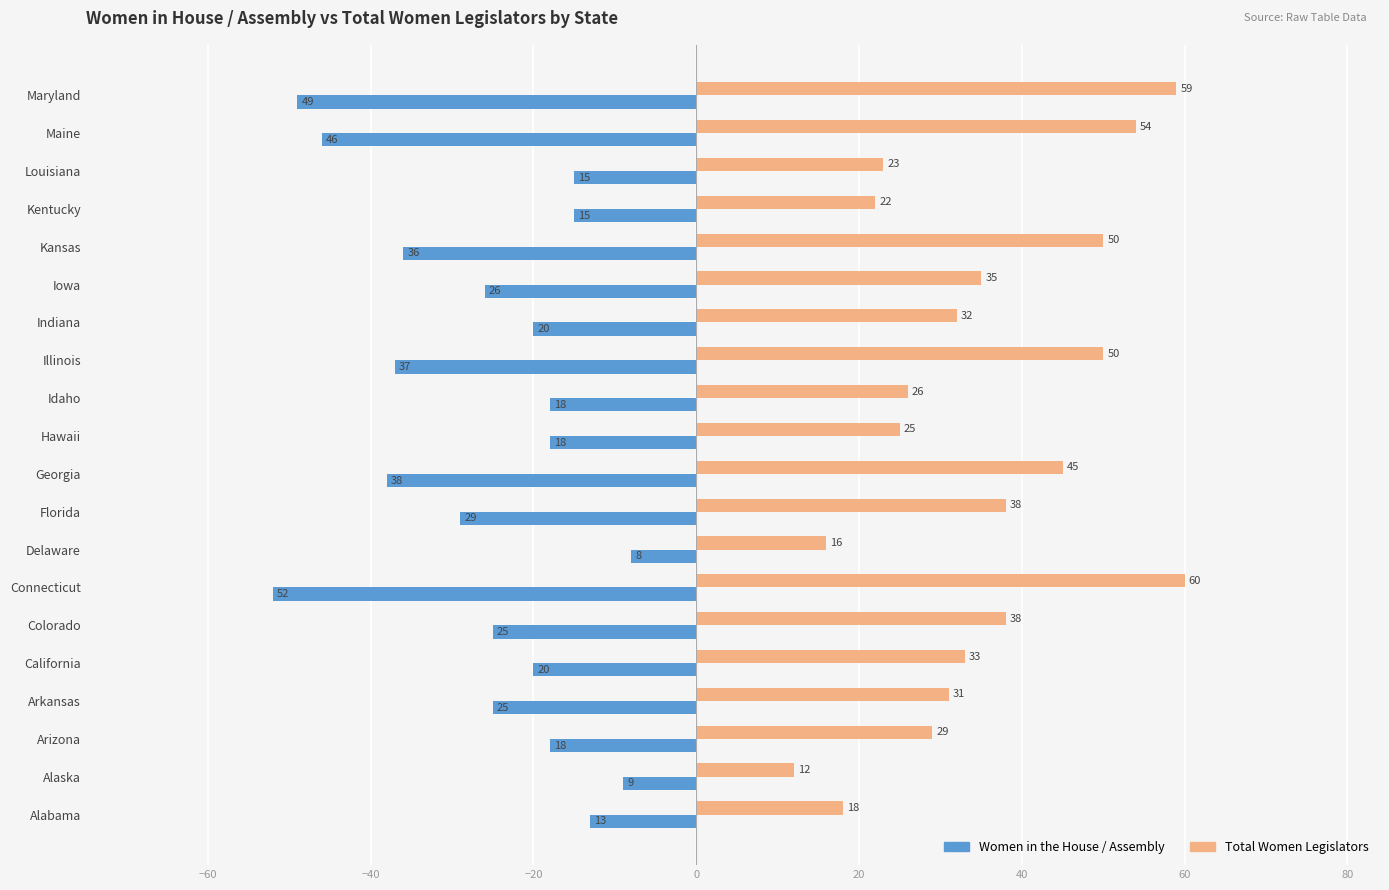

What is the minimum value for Total Women Legislators?

12